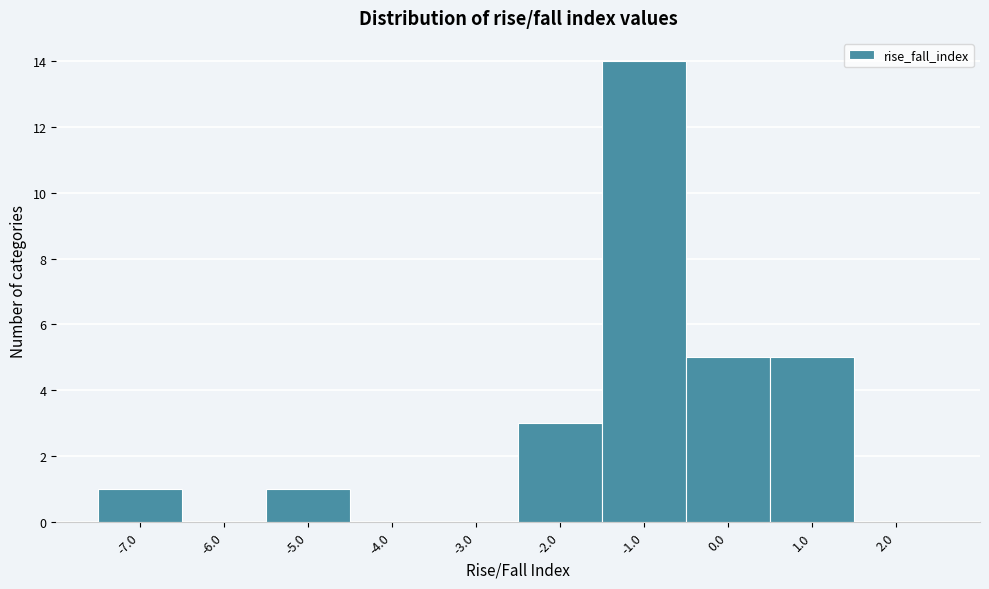

Reading left to right, transcribe this chart: for each bar, give the range it covers on the x-axis and its height. The values are not printed on the chart, so give them approximately, as read against the axis.

-7.5 to -6.5: 1
-6.5 to -5.5: 0
-5.5 to -4.5: 1
-4.5 to -3.5: 0
-3.5 to -2.5: 0
-2.5 to -1.5: 3
-1.5 to -0.5: 14
-0.5 to 0.5: 5
0.5 to 1.5: 5
1.5 to 2.5: 0